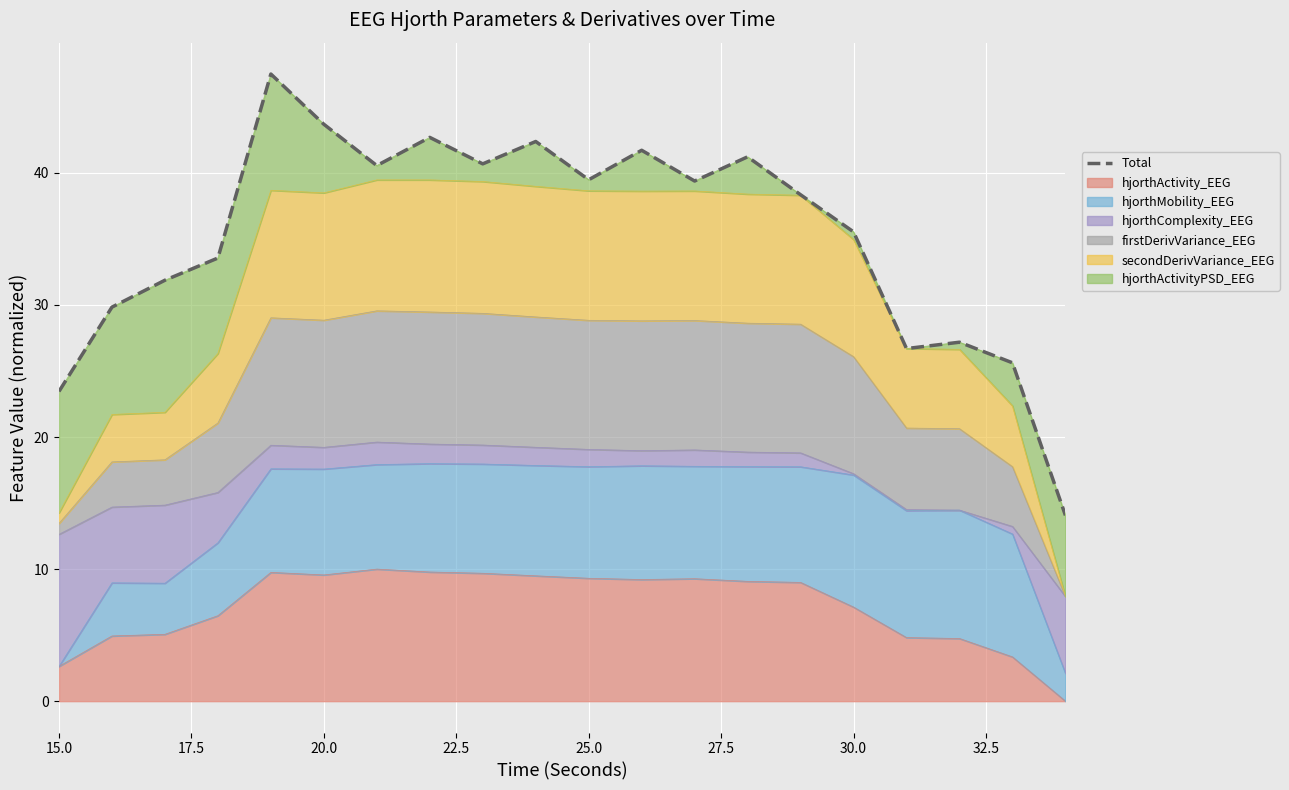

The chart shows a value of 11.3 at 12. True or false?

False